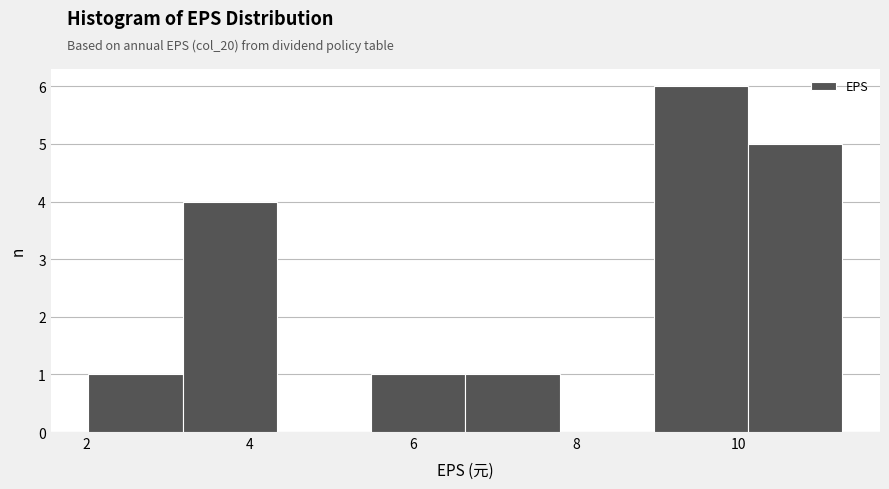

Over which range of the x-axis is the bar tallest?

9.0 to 10.2